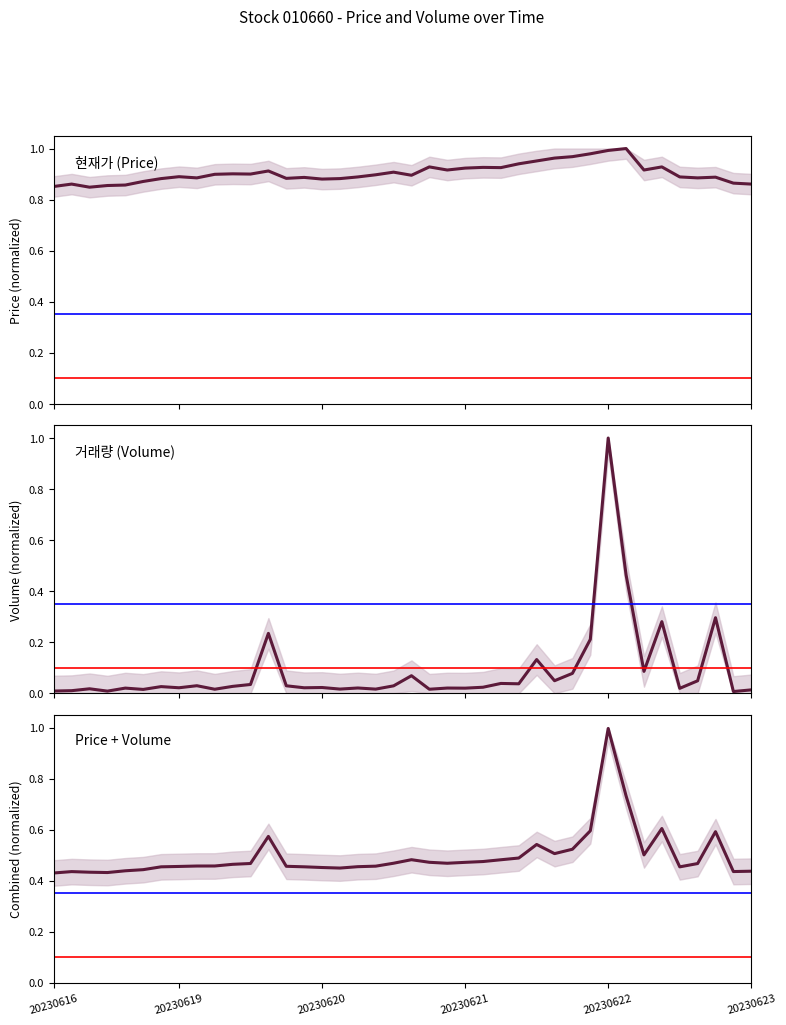

Rank the series by their average value, from lowest to highest.

거래량 (Volume), Price + Volume, 현재가 (Price)